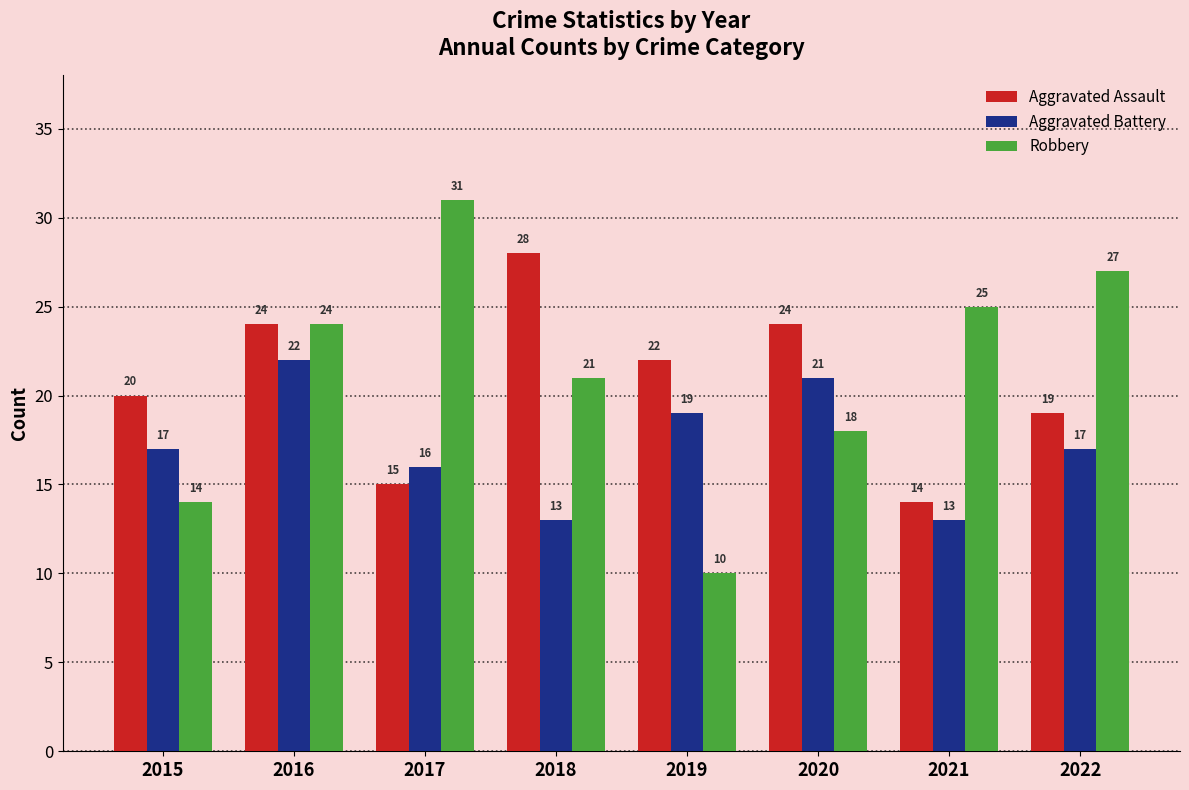

What is the difference between the Aggravated Assault values at 2020 and 2017?

9